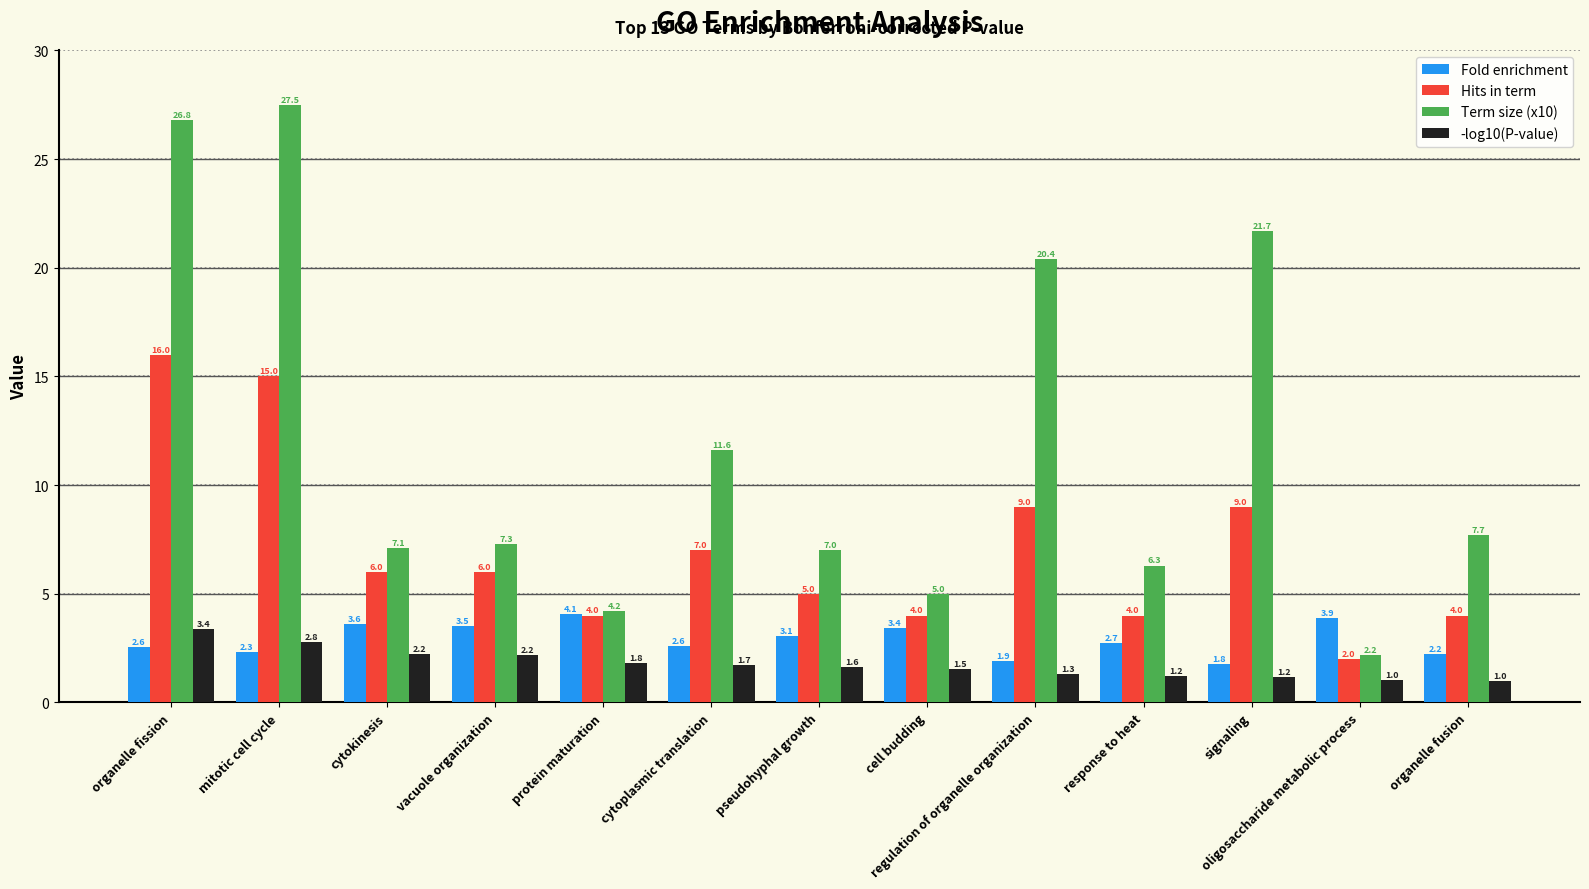

What is the average value of the Hits in term series?

7.0